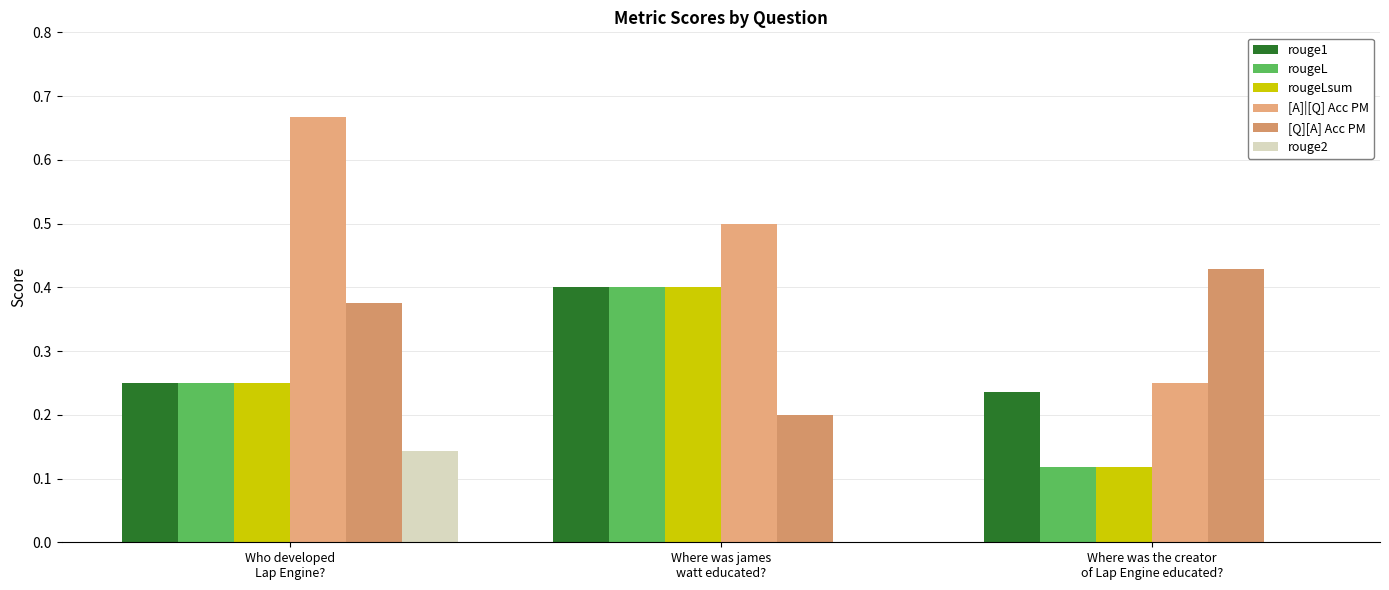

True or false: rougeLsum has a value of 0.4 at Who developed
Lap Engine?.

False